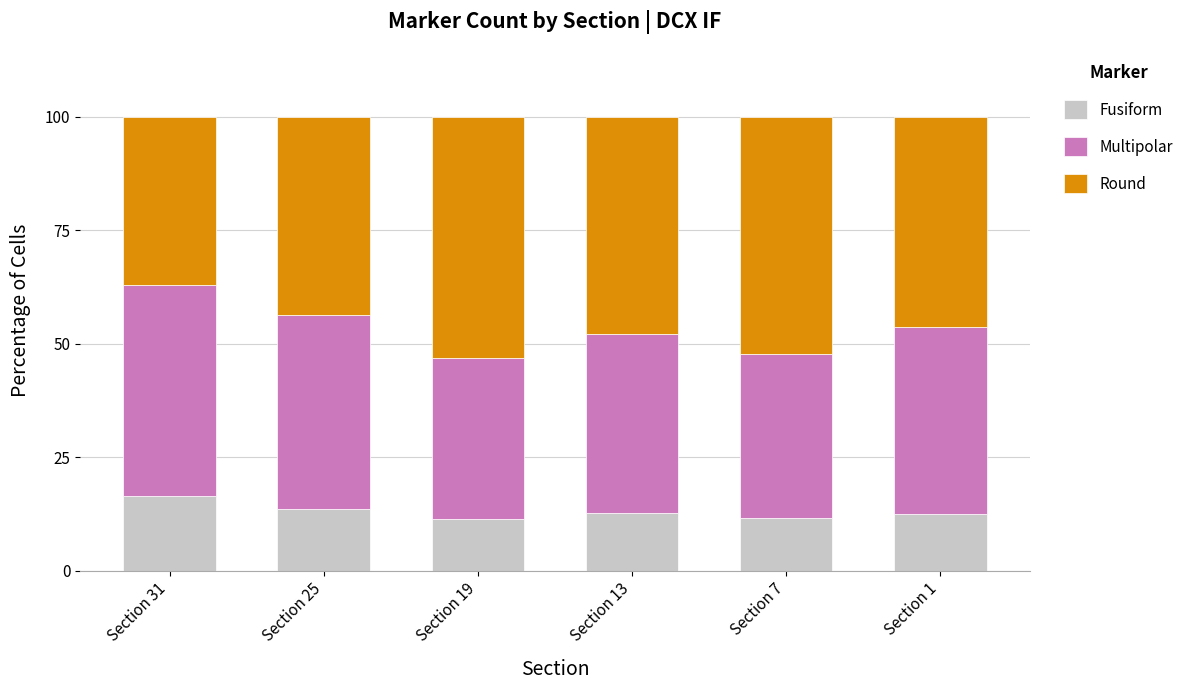

The Fusiform series shows 13.6 at Section 25. True or false?

True